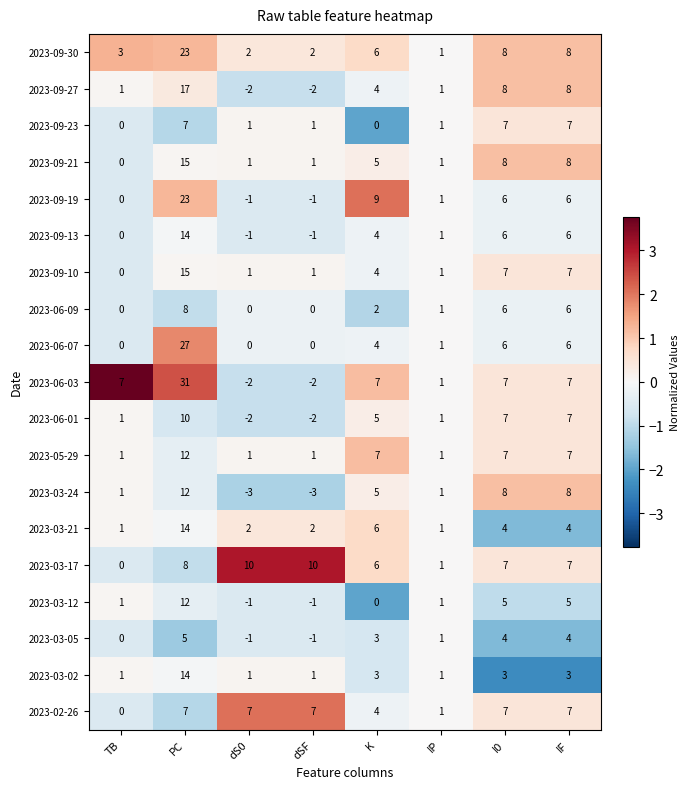

Which series has the largest range (max minus min)?

2023-06-03